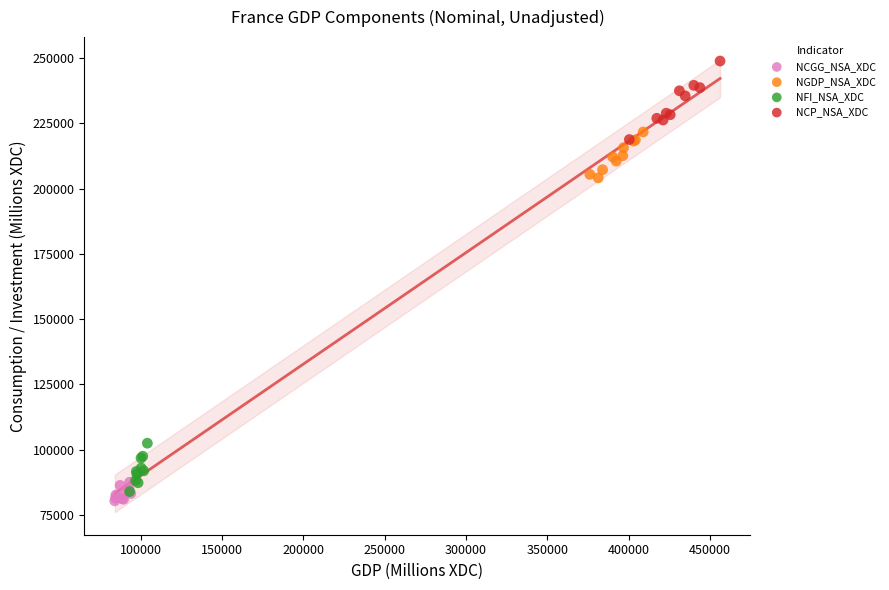

Which series contains the lowest Y value?

NCGG_NSA_XDC